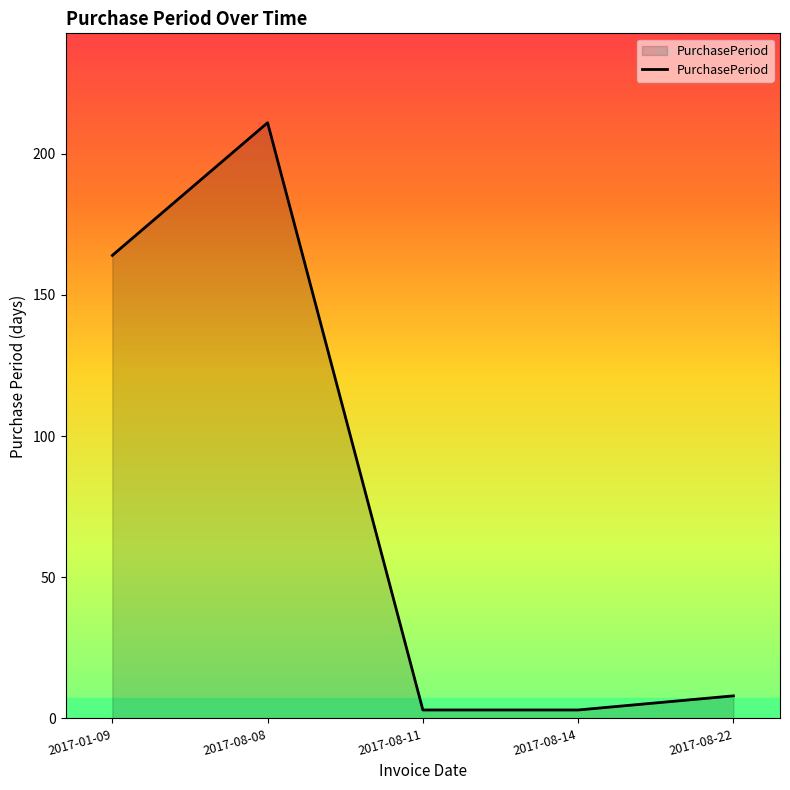

Where is the data nearest to the value 107?

2017-01-09